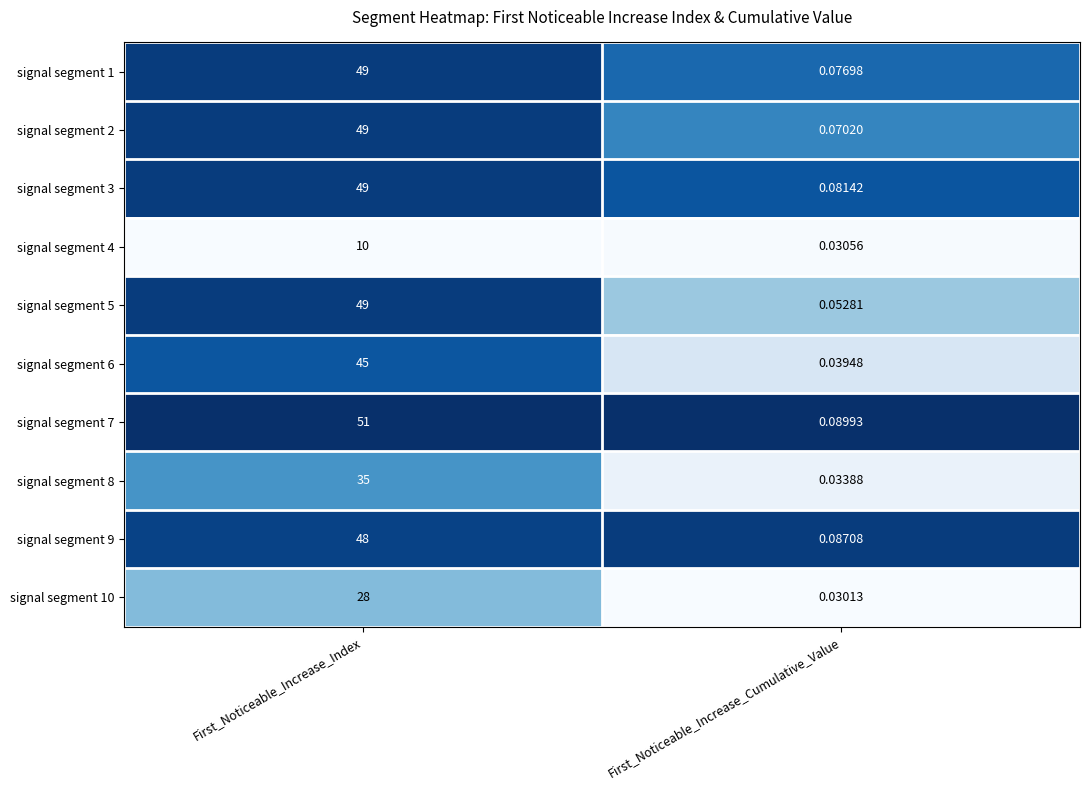

What is the total value across all series at First_Noticeable_Increase_Index?

413.0